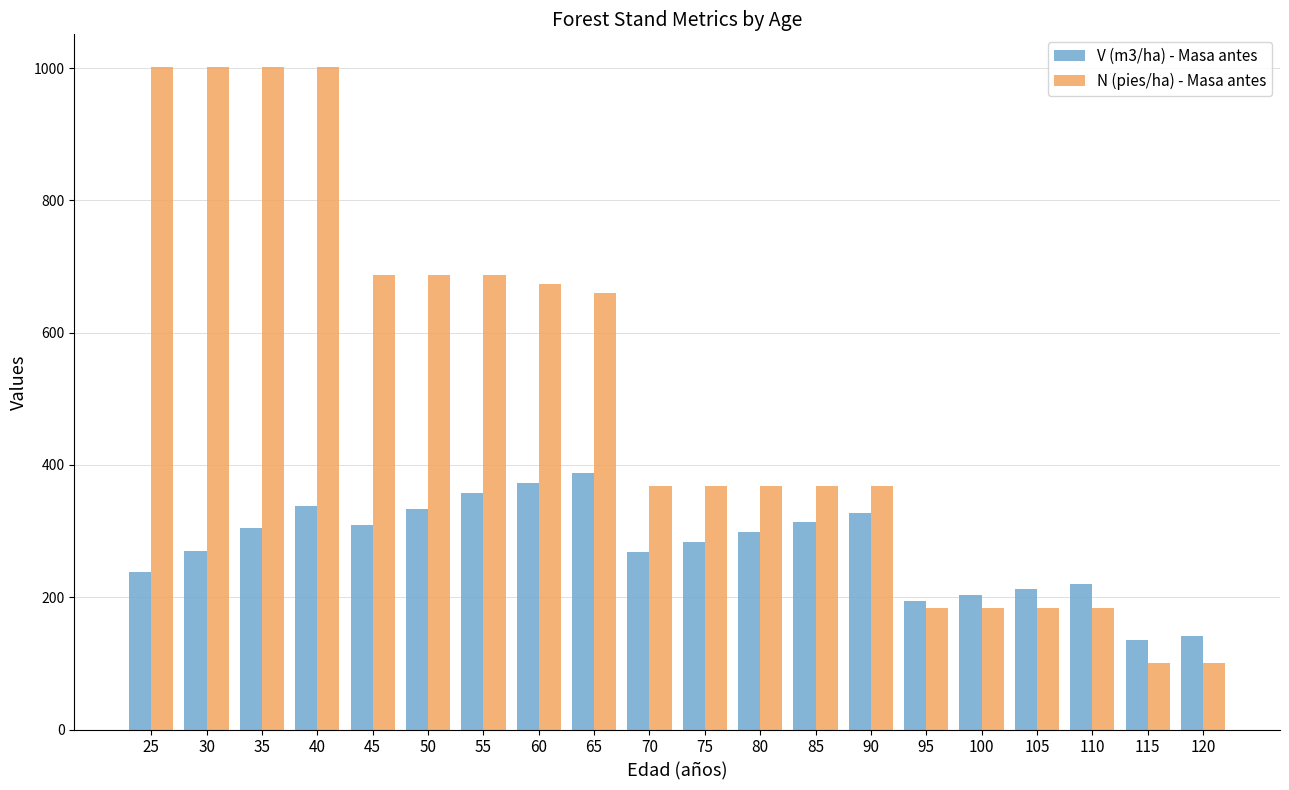

How many values in the N (pies/ha) - Masa antes series are below 368?

6